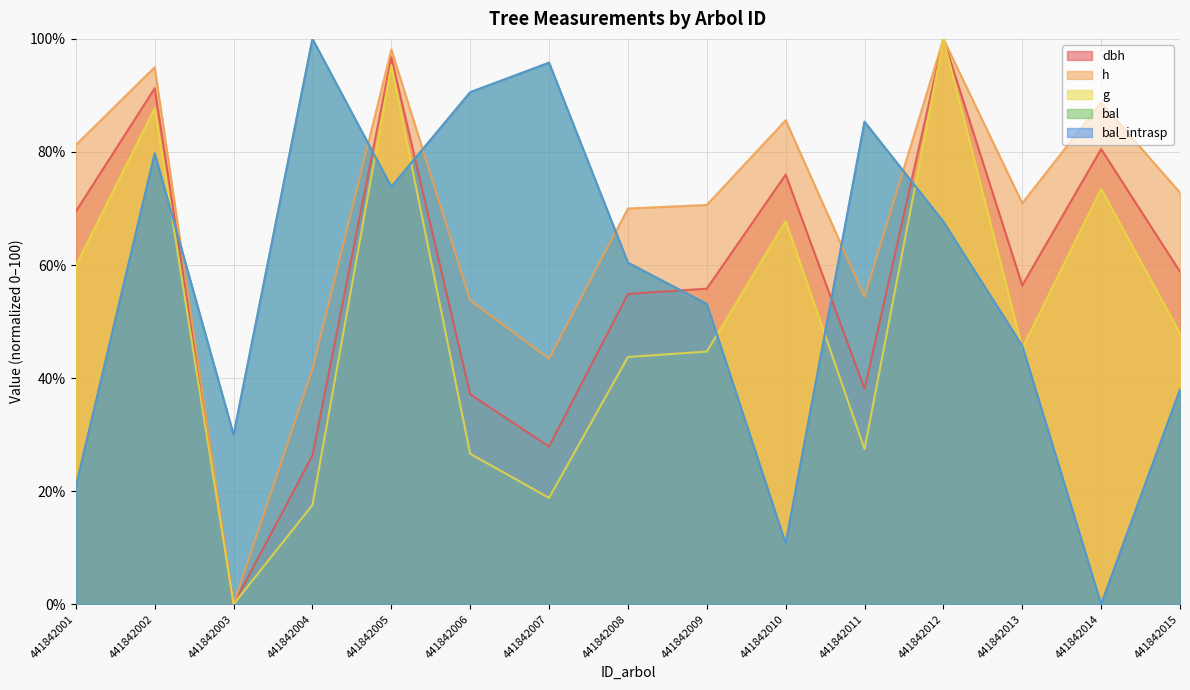

Read the dbh value at 441842004.

26.3